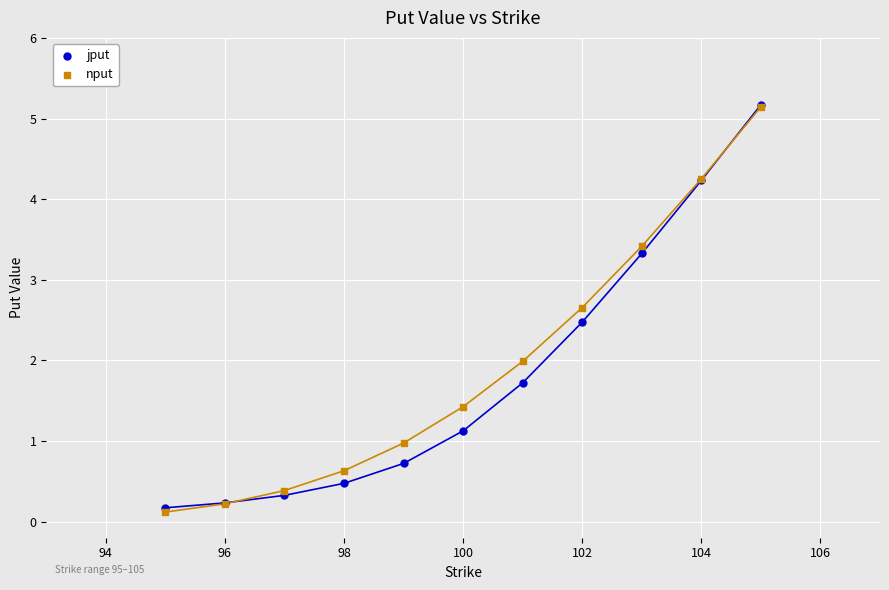

Which series contains the lowest Y value?

nput